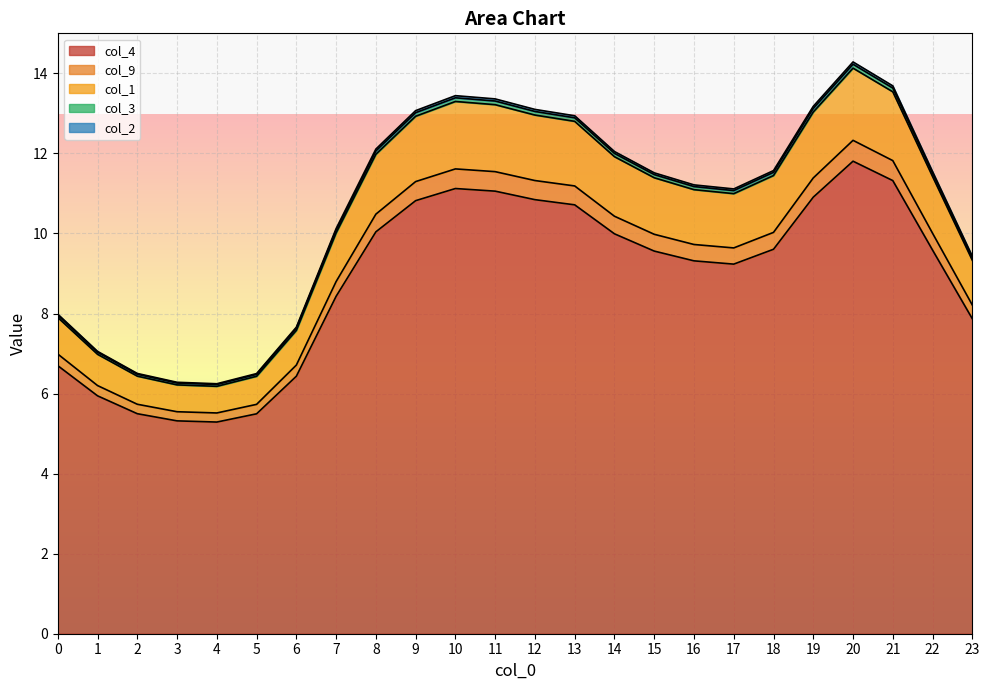

Is it true that col_4 equals 10.8 at 12?

True